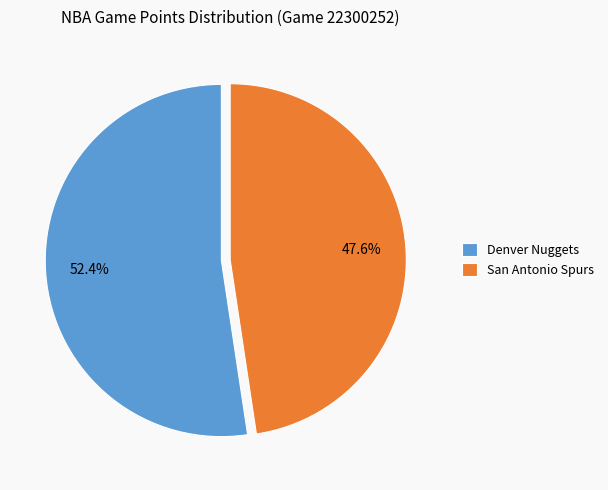

Rank the categories by value from lowest to highest.

San Antonio Spurs, Denver Nuggets